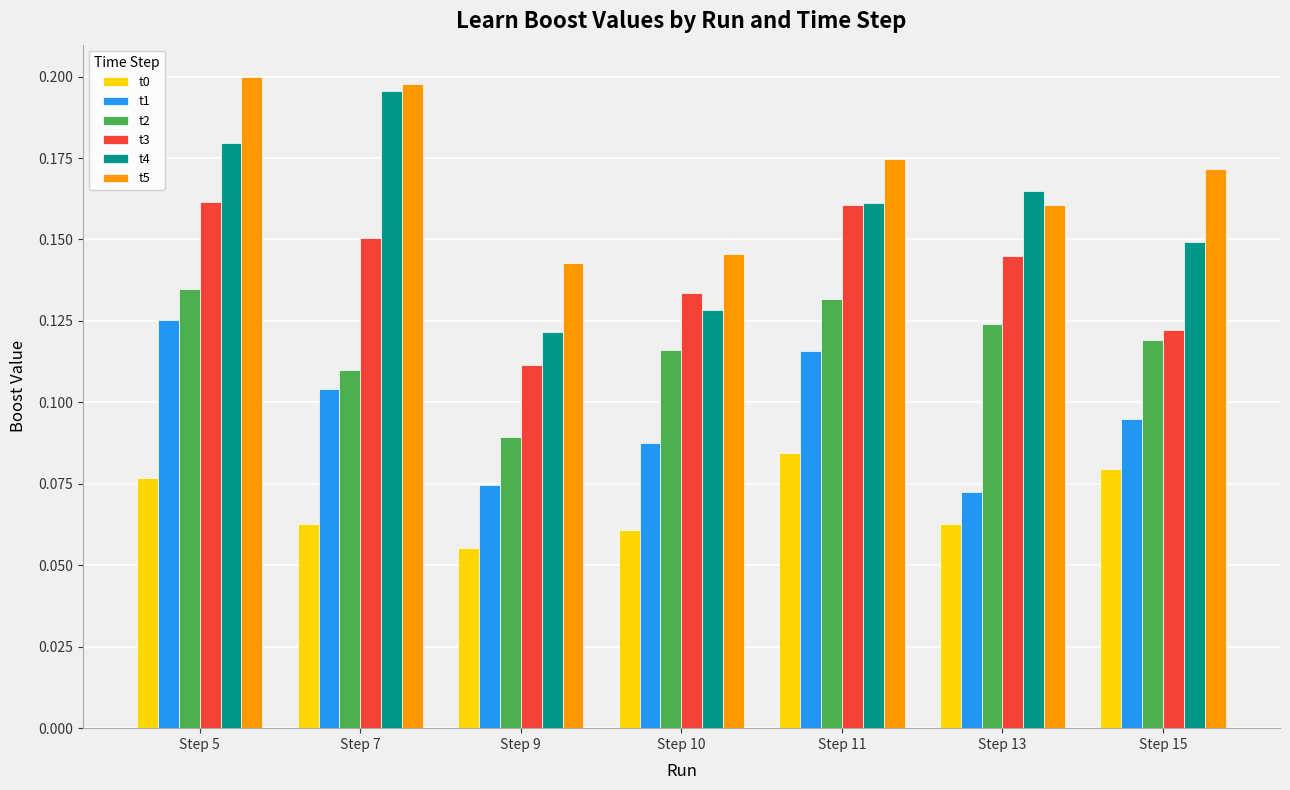

Which category has the lowest value in the t4 series?

Step 9